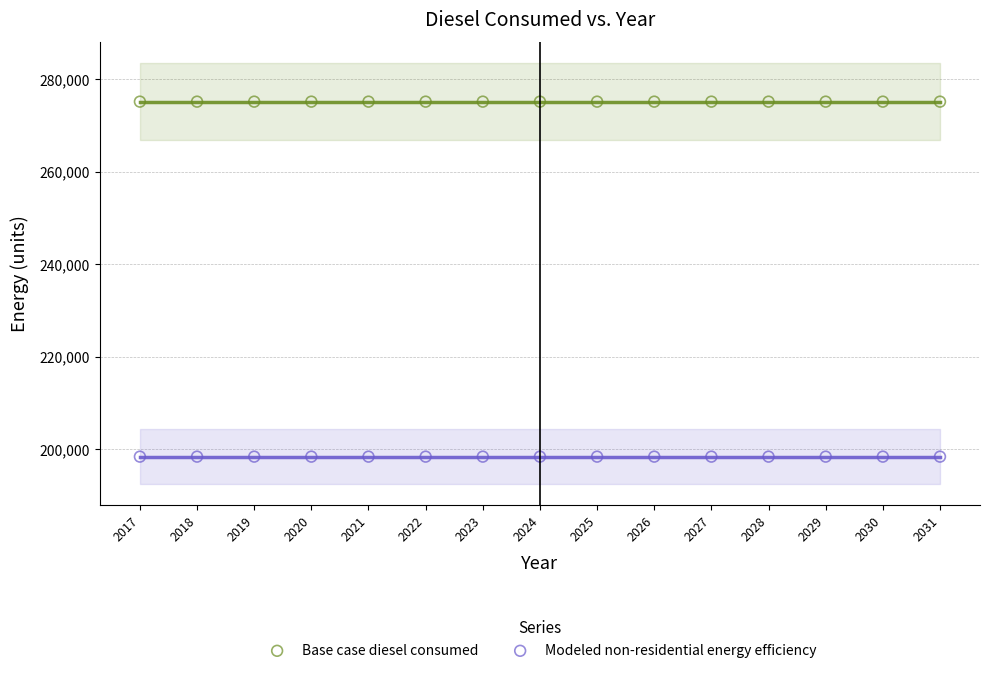

Which series reaches the maximum Y coordinate?

Base case diesel consumed